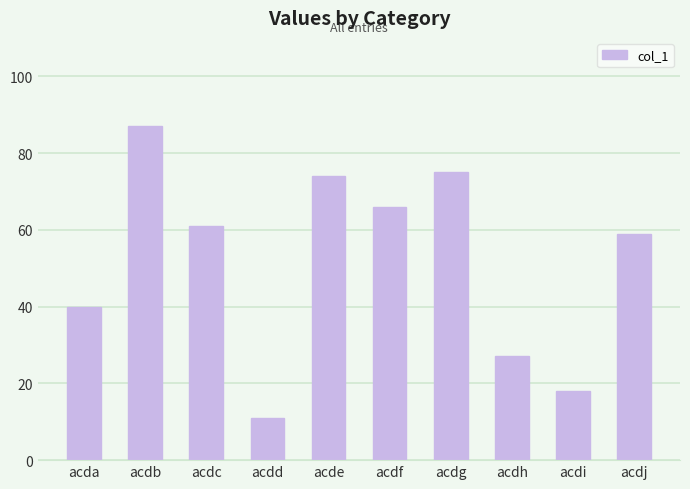

True or false: the data shows 5 at acdi.

False